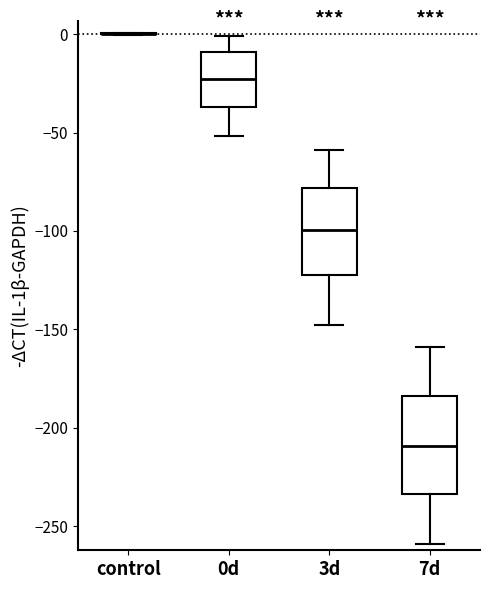

Which box is the tallest, from its lower edge to its upper edge?

7d